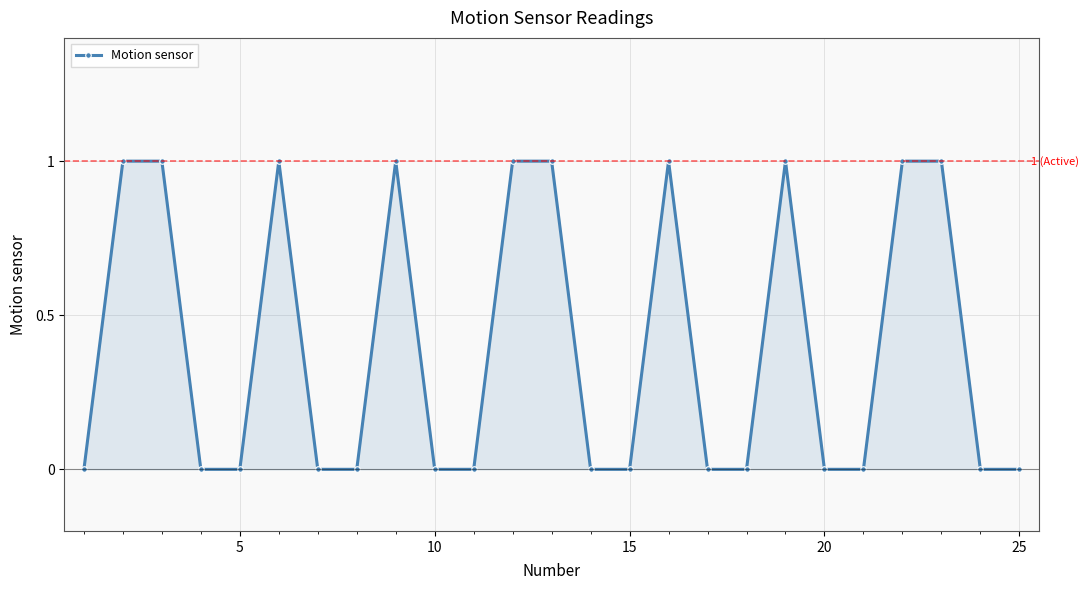

What is the sum of all values?

10